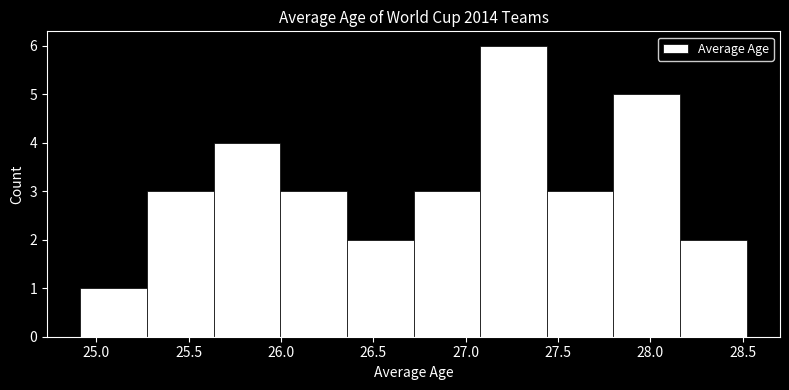

Over which range of the x-axis is the bar tallest?

27.10 to 27.45